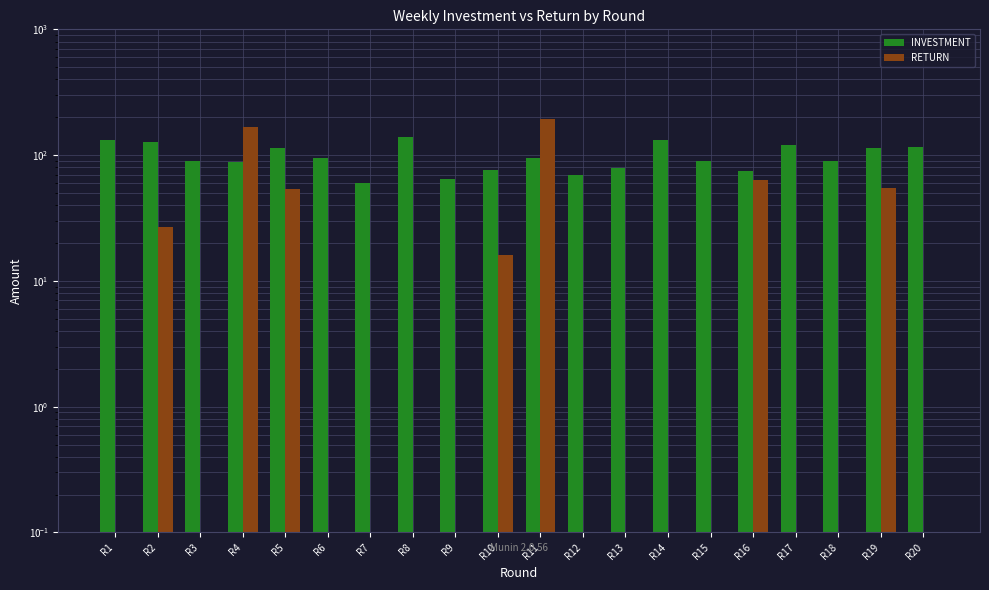

How many categories are shown in the chart?

20